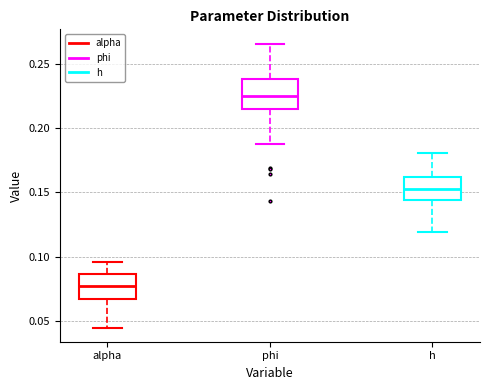

Reading left to right, read every box against the y-axis: the position of its median line, the range the box covers, and the ends of its whiskers. The values are not printed on the chart, so give them approximately, as read against the axis.

alpha: median 0.075, box 0.065 to 0.085, whiskers 0.045 to 0.095
phi: median 0.225, box 0.215 to 0.240, whiskers 0.190 to 0.265
h: median 0.155, box 0.145 to 0.160, whiskers 0.120 to 0.180